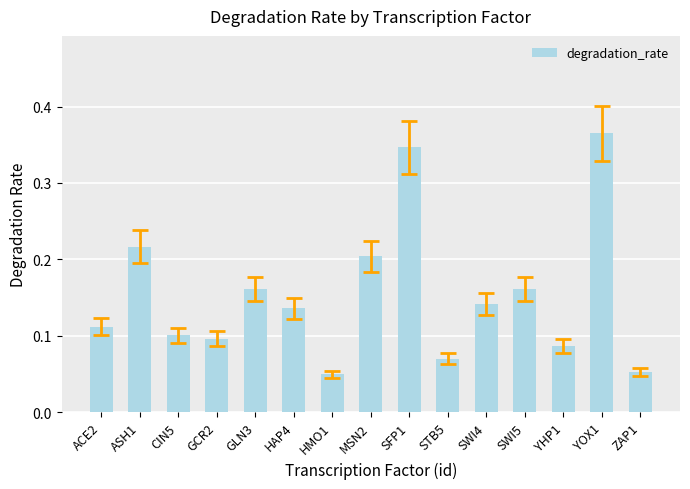

What is the sum of all values?

2.3